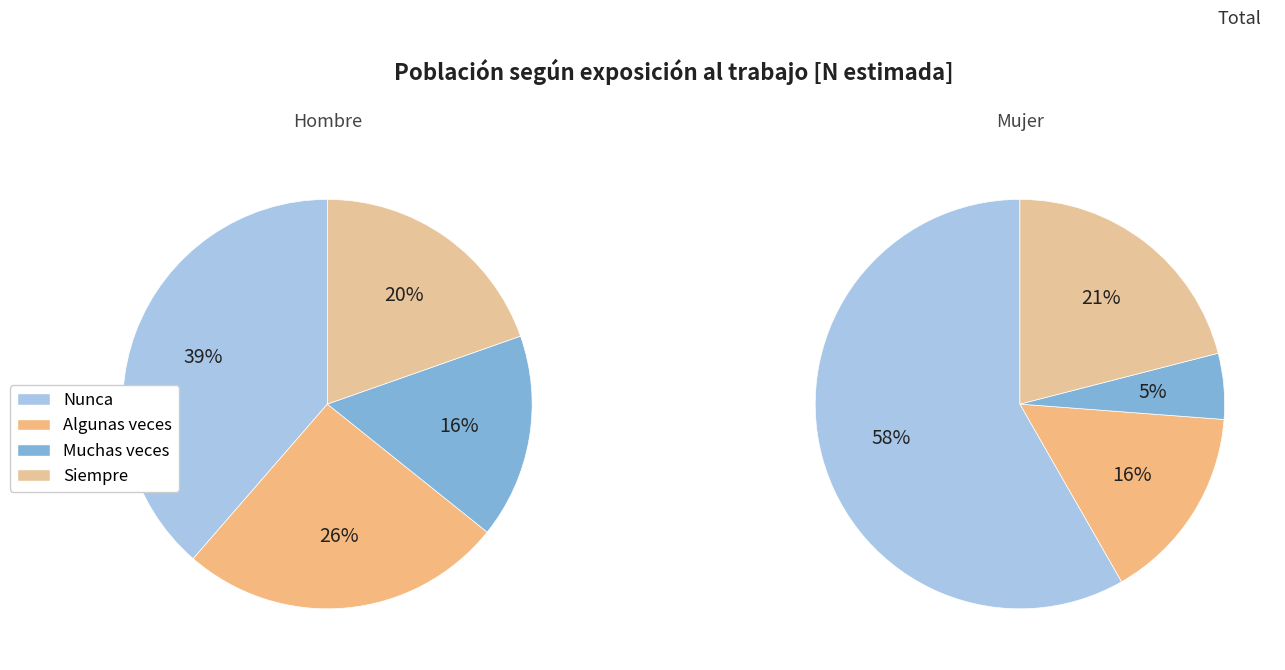

To the nearest percent, what is the average slice percentage?

25%